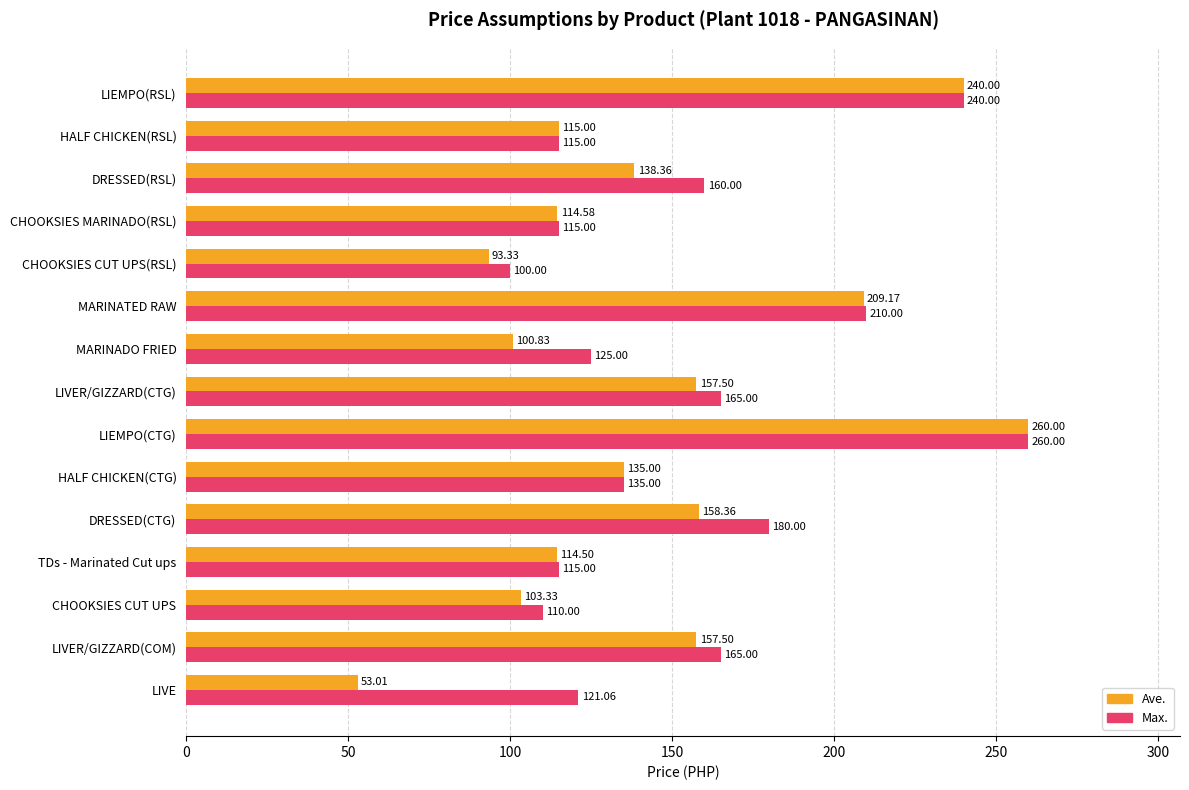

List the series in order of their overall mean, highest first.

Max., Ave.